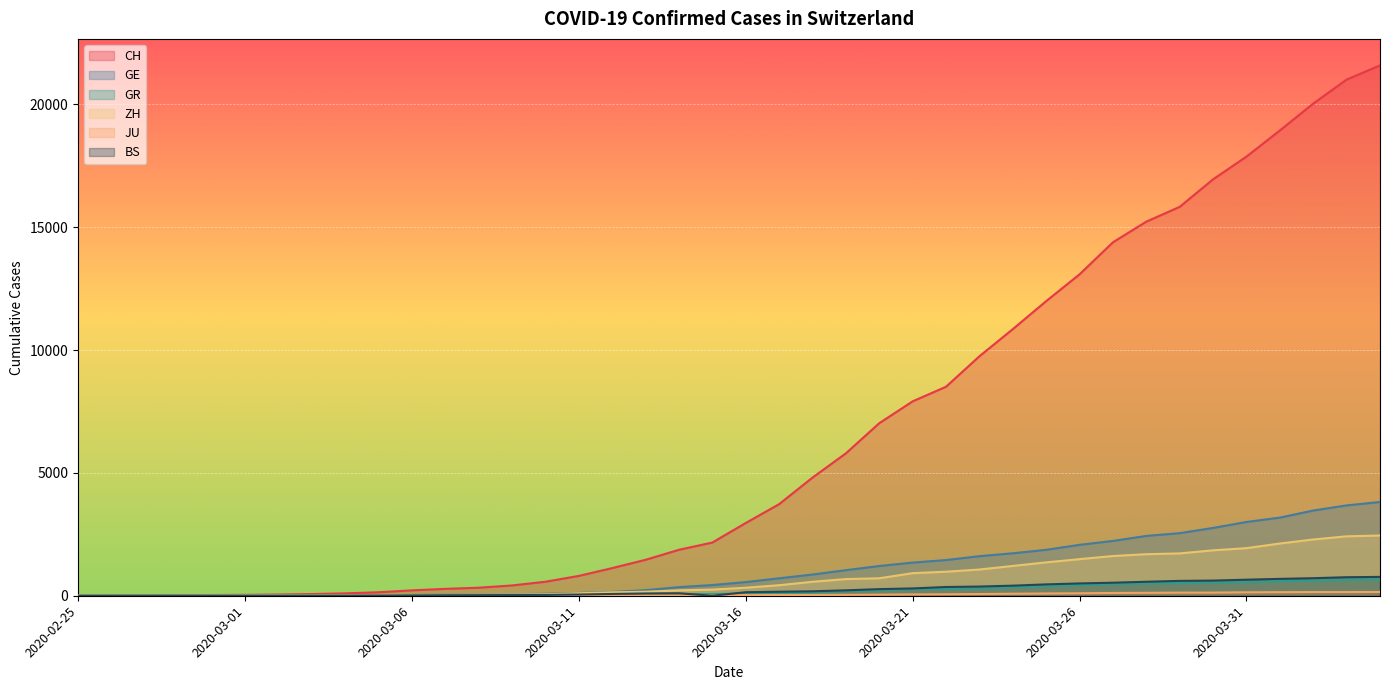

What is the highest value of the JU series?

154